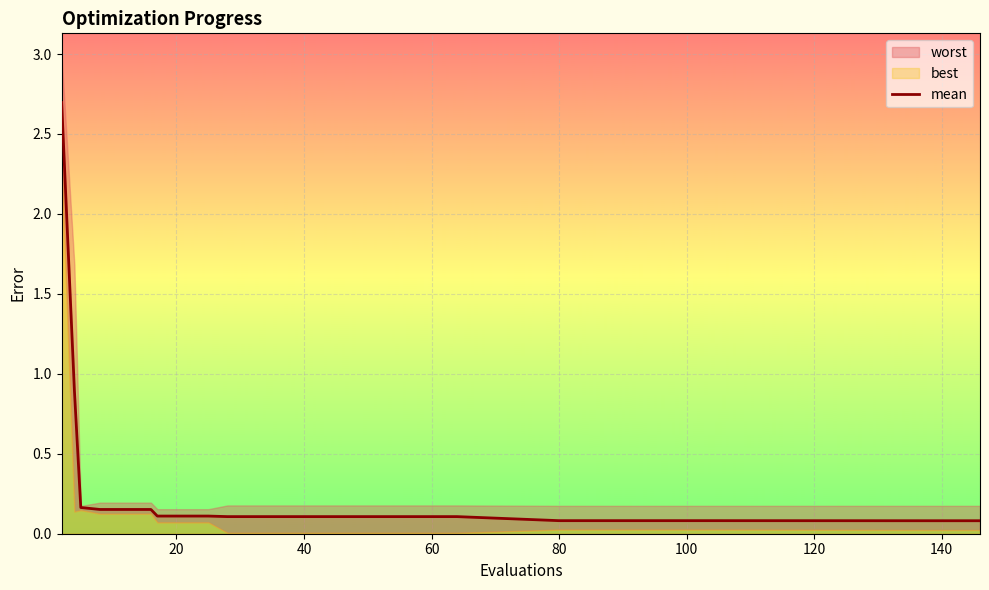

What is the maximum value for mean?

2.7